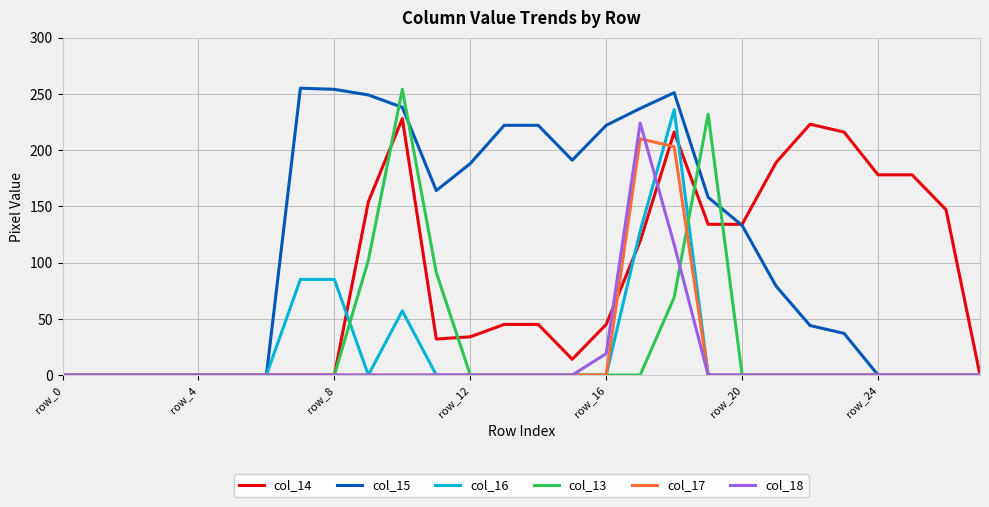

Which series has the largest total across all categories?

col_15